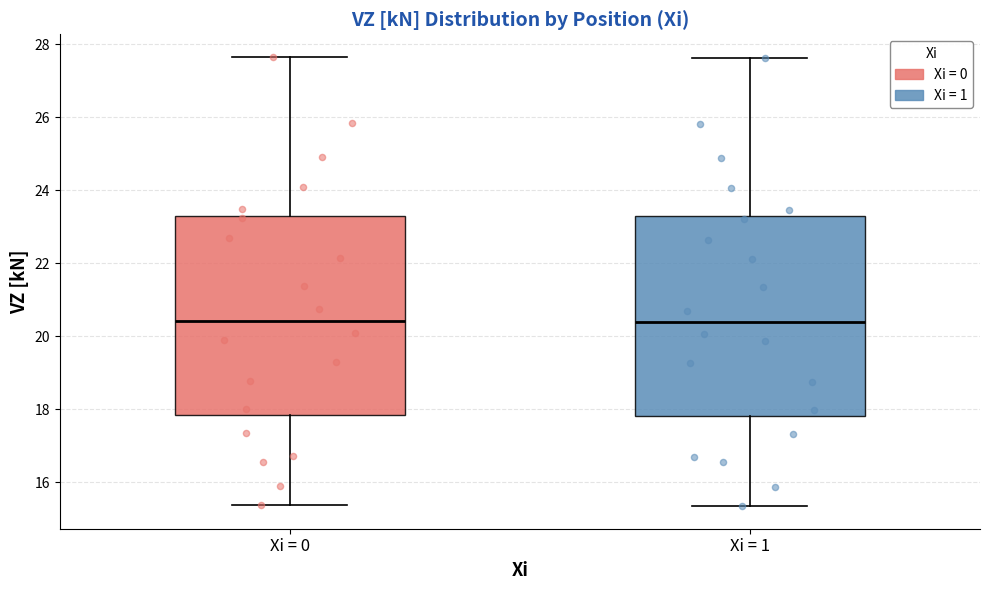

Reading left to right, transcribe this box plot: for each box, give where its median line is, the range the box spans, and where its two whiskers end, as read against the y-axis. The values are not printed on the chart, so give them approximately, as read against the axis.

Xi = 0: median 20.4, box 17.8 to 23.2, whiskers 15.4 to 27.6
Xi = 1: median 20.4, box 17.8 to 23.2, whiskers 15.4 to 27.6